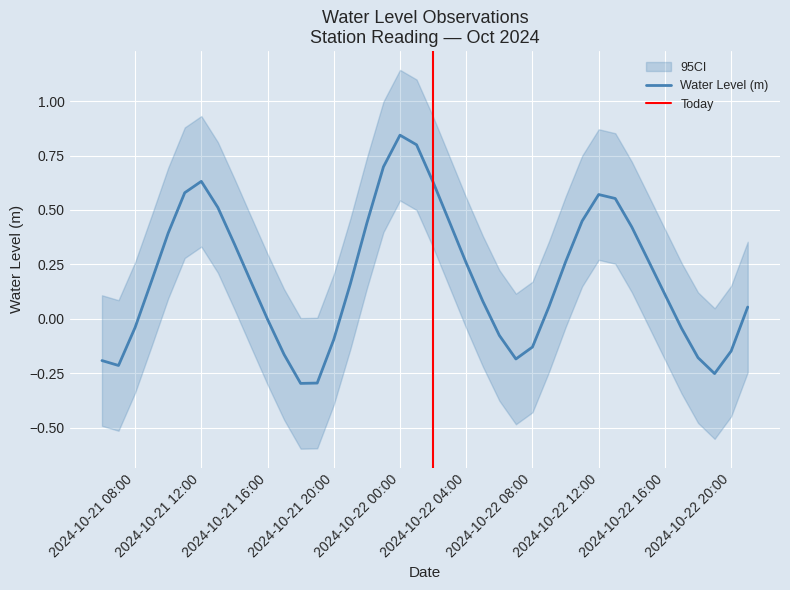

List the labels in order of value, smallest first.

2024-10-21 18:00:00, 2024-10-21 19:00:00, 2024-10-22 19:00:00, 2024-10-21 07:00:00, 2024-10-21 06:00:00, 2024-10-22 07:00:00, 2024-10-22 18:00:00, 2024-10-21 17:00:00, 2024-10-22 20:00:00, 2024-10-22 08:00:00, 2024-10-21 20:00:00, 2024-10-22 06:00:00, 2024-10-22 17:00:00, 2024-10-21 08:00:00, 2024-10-21 16:00:00, 2024-10-22 21:00:00, 2024-10-22 09:00:00, 2024-10-22 05:00:00, 2024-10-22 16:00:00, 2024-10-21 21:00:00, 2024-10-21 15:00:00, 2024-10-21 09:00:00, 2024-10-22 04:00:00, 2024-10-22 10:00:00, 2024-10-22 15:00:00, 2024-10-21 14:00:00, 2024-10-21 10:00:00, 2024-10-22 14:00:00, 2024-10-21 22:00:00, 2024-10-22 03:00:00, 2024-10-22 11:00:00, 2024-10-21 13:00:00, 2024-10-22 13:00:00, 2024-10-22 12:00:00, 2024-10-21 11:00:00, 2024-10-22 02:00:00, 2024-10-21 12:00:00, 2024-10-21 23:00:00, 2024-10-22 01:00:00, 2024-10-22 00:00:00